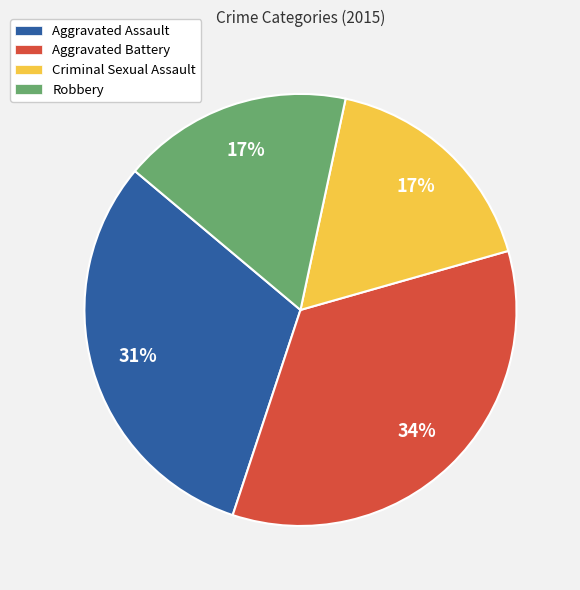

Count the number of slices in the pie.

4